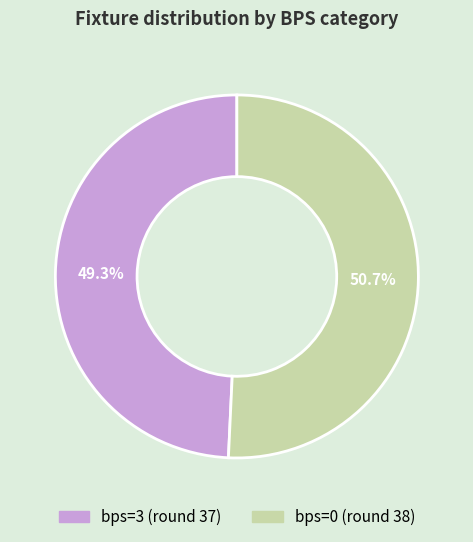

How many slices are in this pie chart?

2